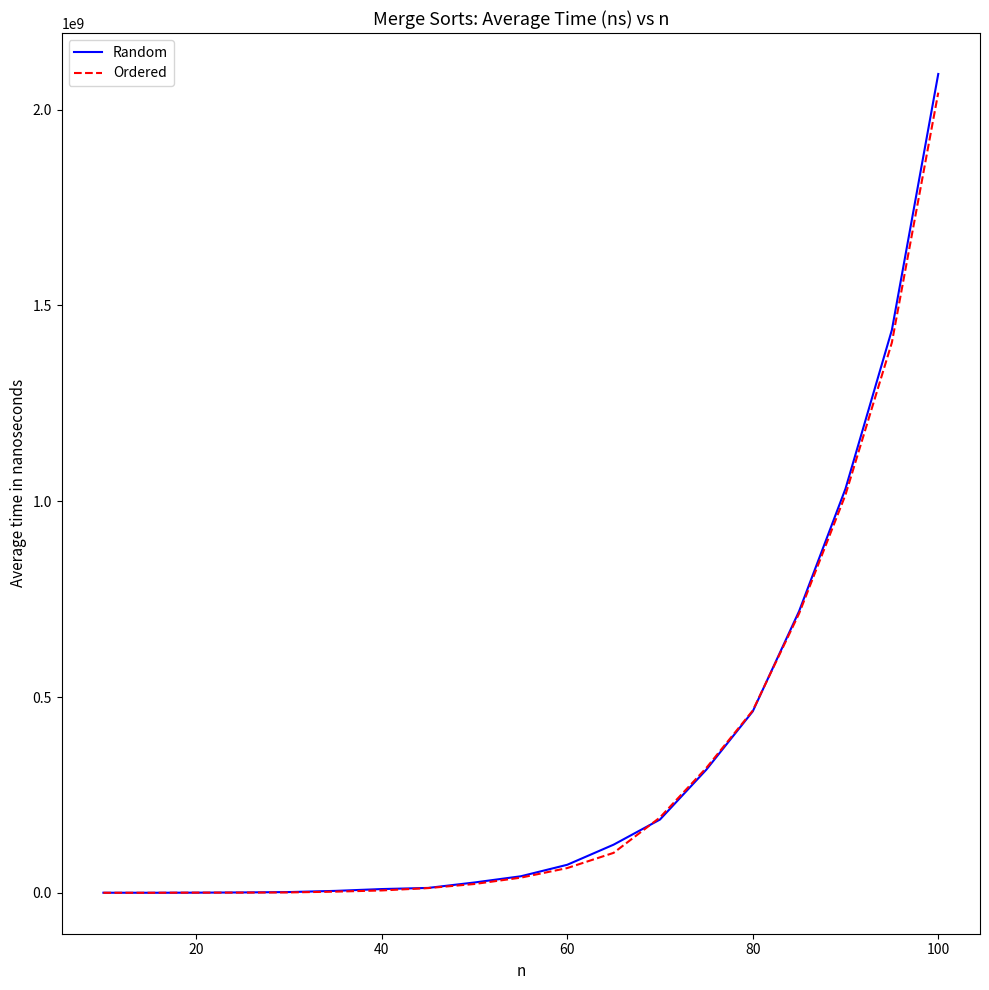

In Ordered, how many points are higher than both neighbors (excluding endpoints)?

1